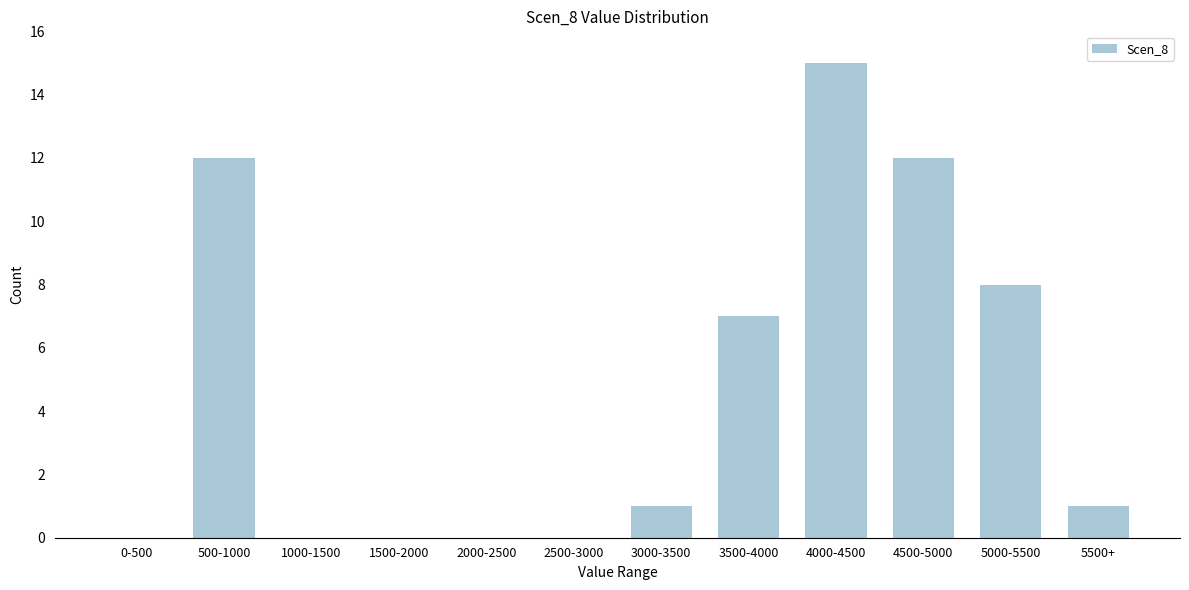

Reading right to left, extract all data points from this chart.

5500+=1	5000-5500=8	4500-5000=12	4000-4500=15	3500-4000=7	3000-3500=1	2500-3000=0	2000-2500=0	1500-2000=0	1000-1500=0	500-1000=12	0-500=0